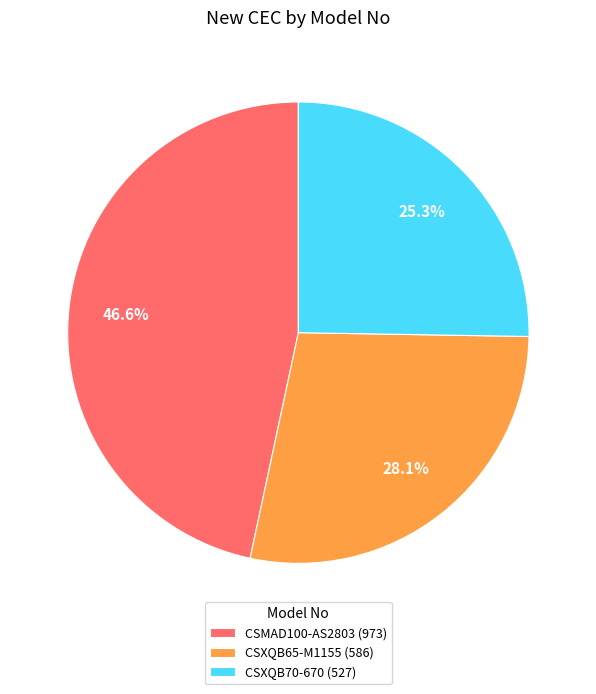

To the nearest percent, what percentage of the pie is CSXQB70-670?

25%